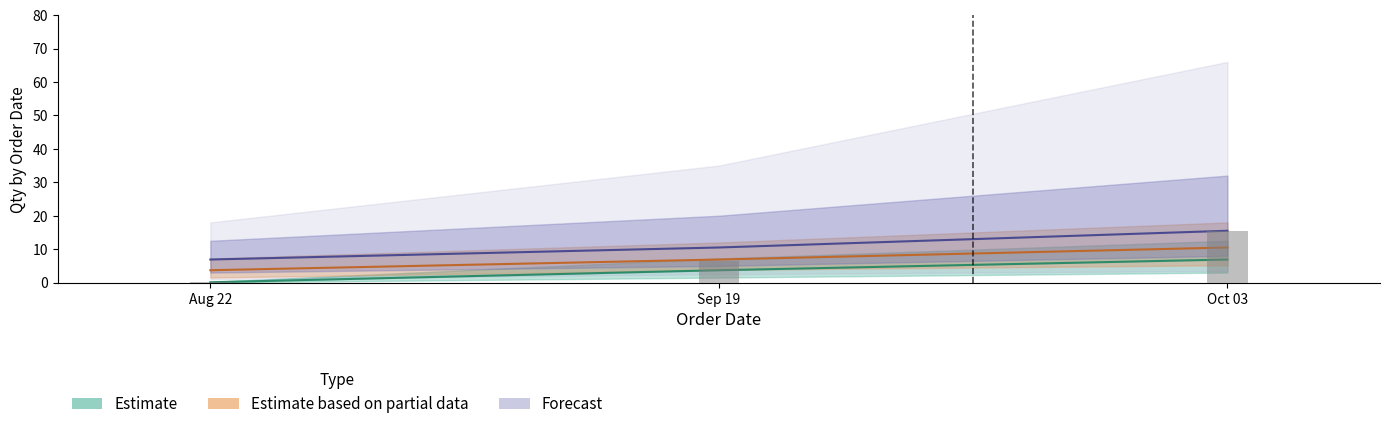

What position from the left is Sep 19?

2